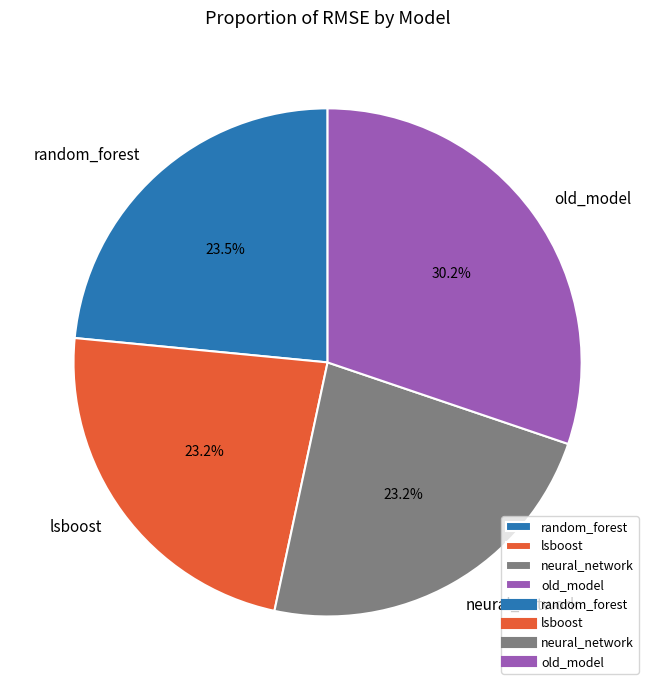

How many slices are in this pie chart?

4